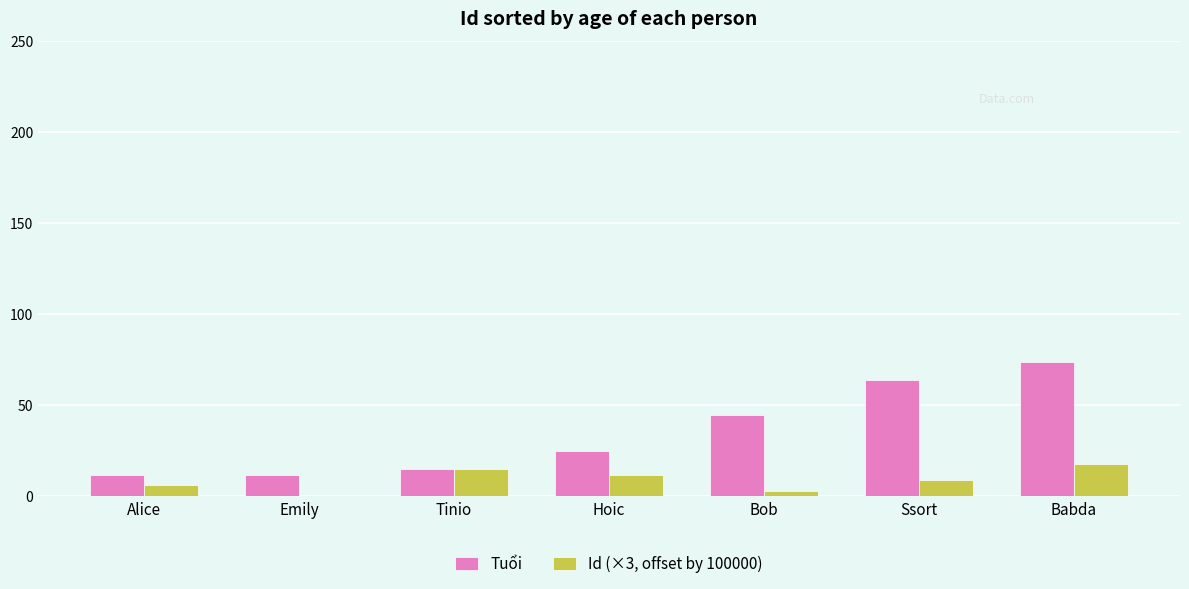

Which series has the largest total across all categories?

Tuổi